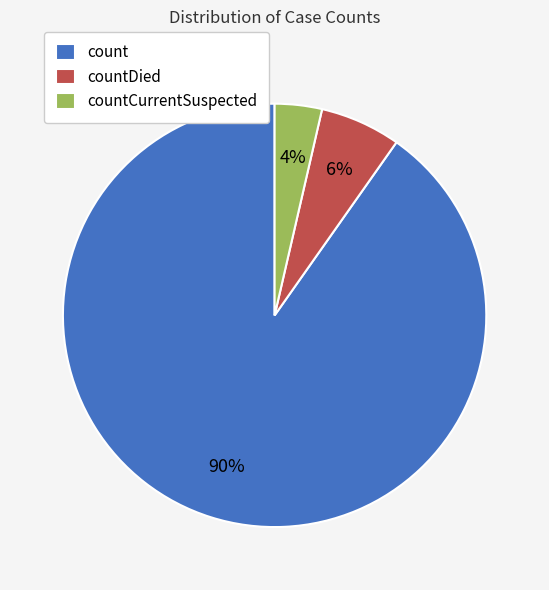

Is it true that countDied is 6% of the pie?

True